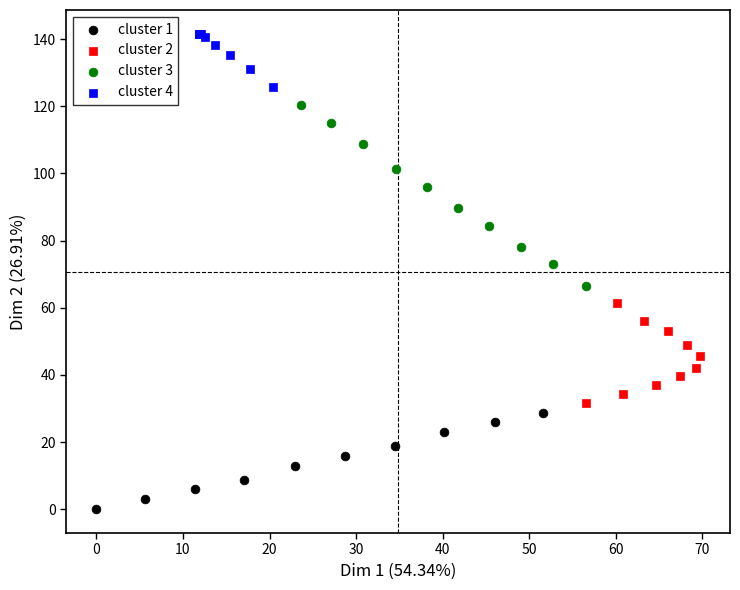

Which series reaches the maximum Y coordinate?

cluster 4